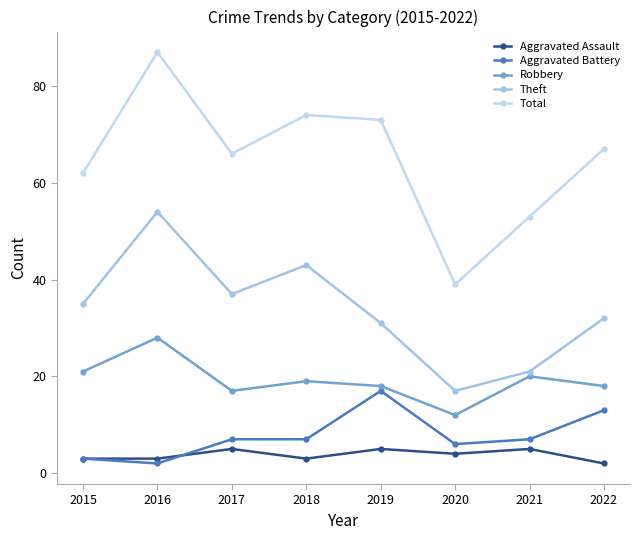

True or false: Theft and Aggravated Battery intersect in this chart.

False